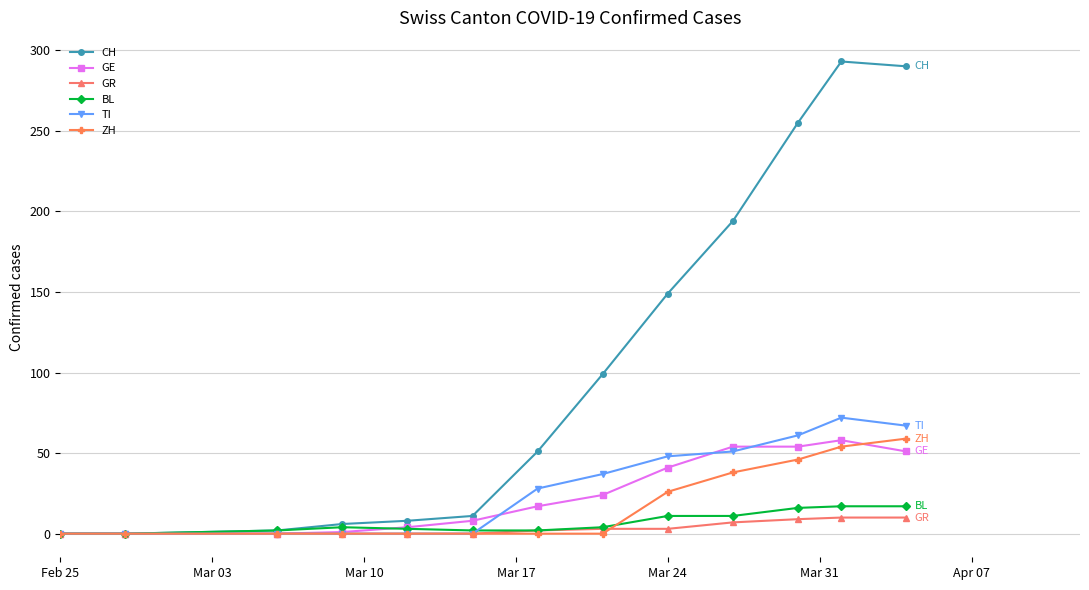

How many lines are shown in the chart?

6